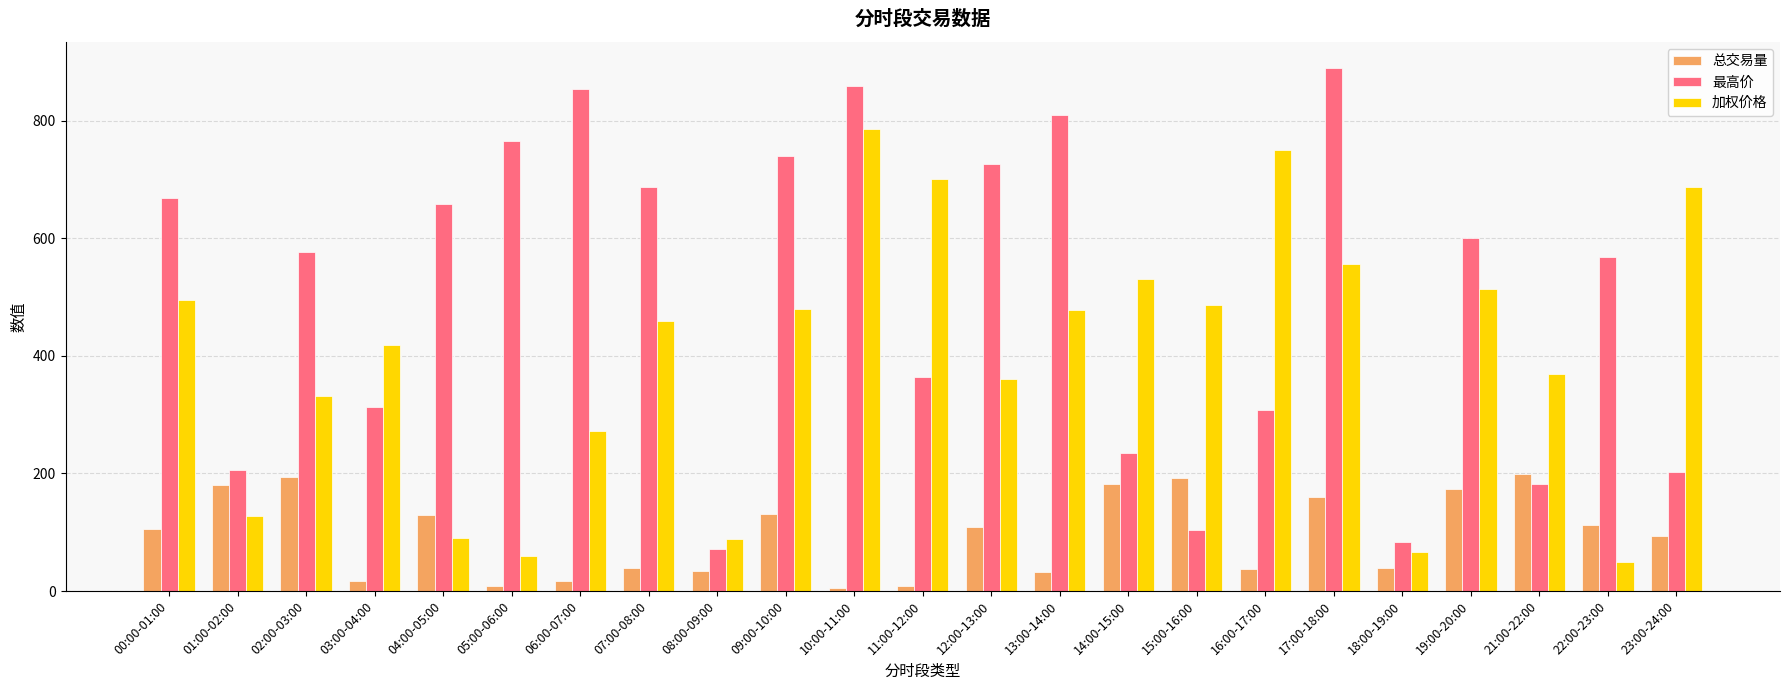

The 加权价格 series shows 460.1 at 07:00-08:00. True or false?

True